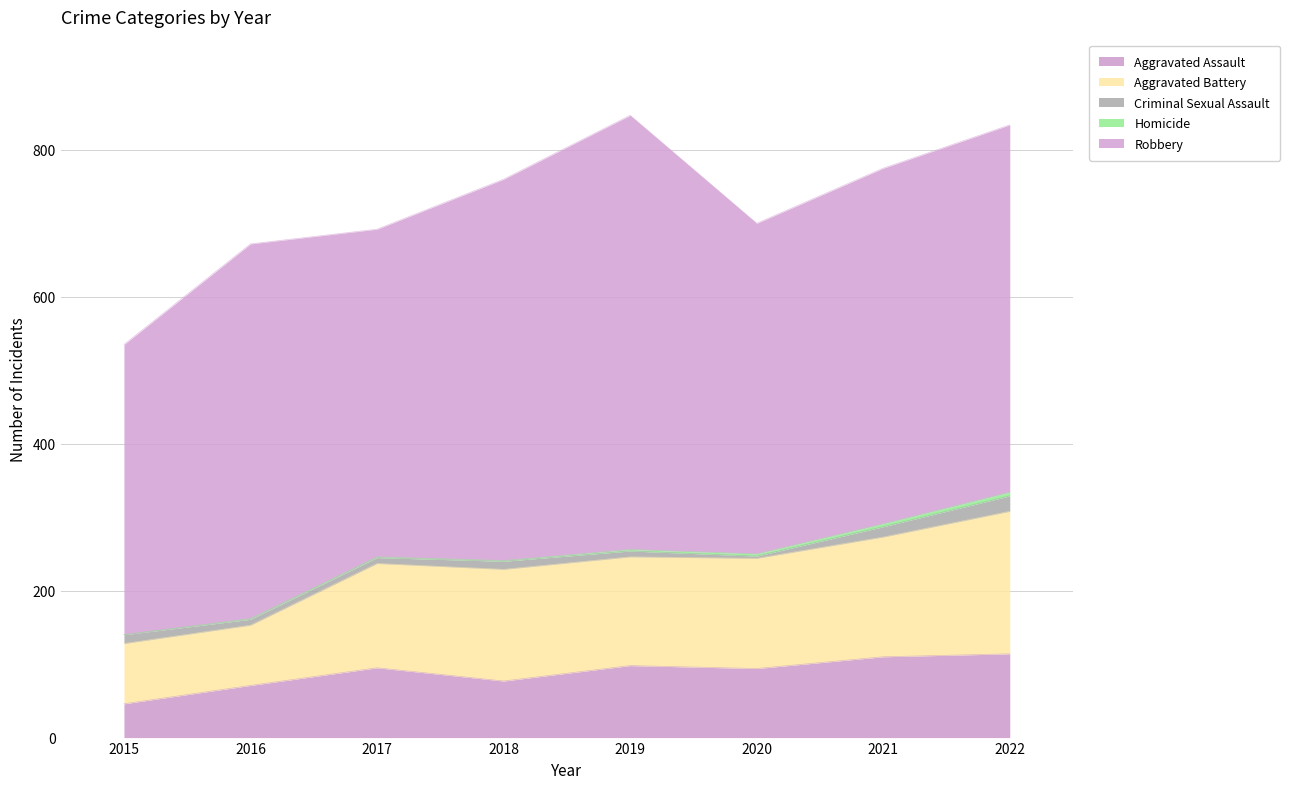

True or false: Homicide has a value of 1 at 2018.

True